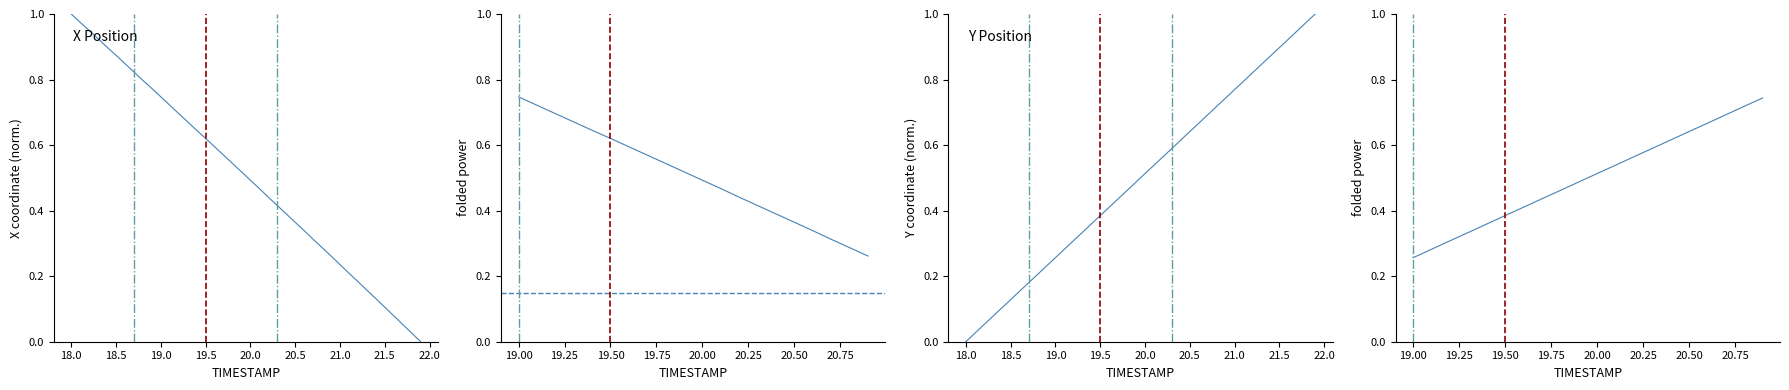

True or false: X and Y cross at least once.

True